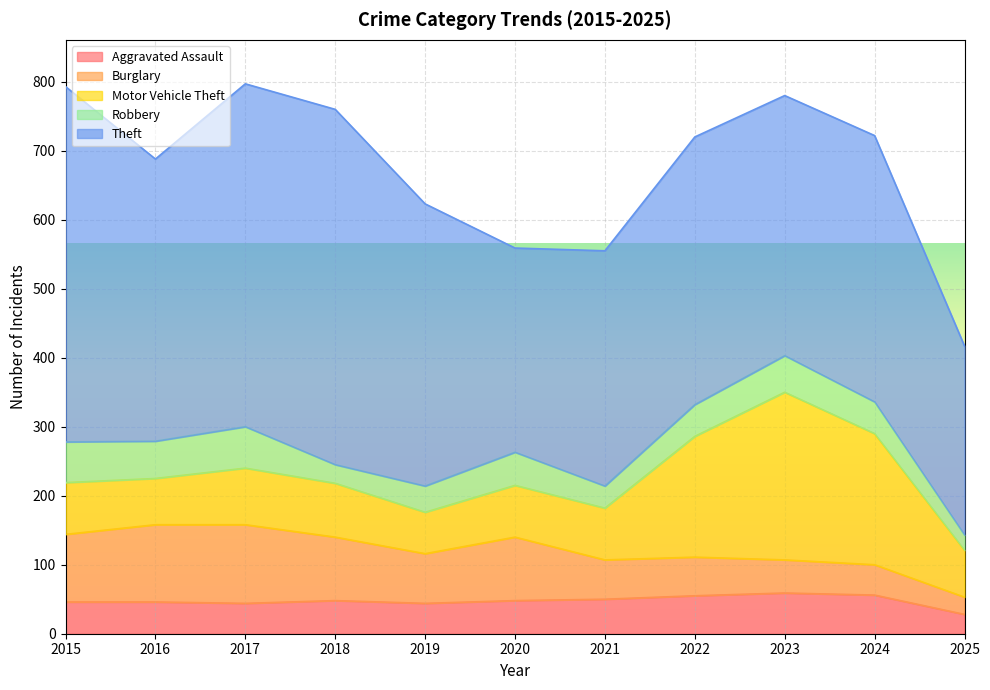

Which label corresponds to the largest value in the chart?

2015